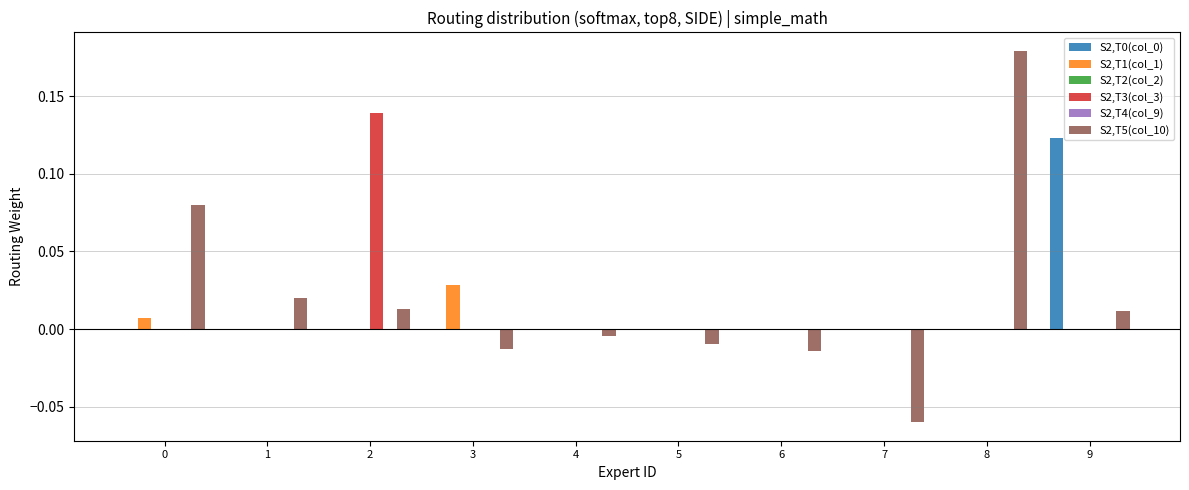

Which series has the widest spread of values?

S2,T5(col_10)